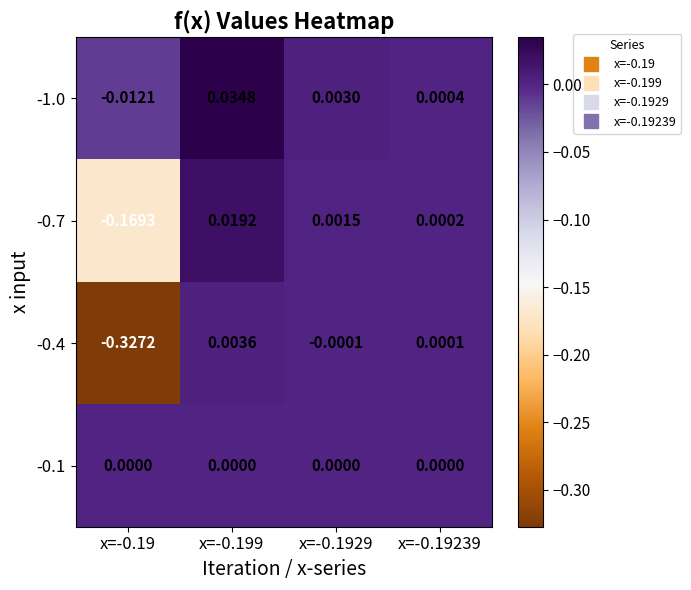

Is the value of -0.1 at x=-0.1929 greater than the value of -0.4 at x=-0.199?

No